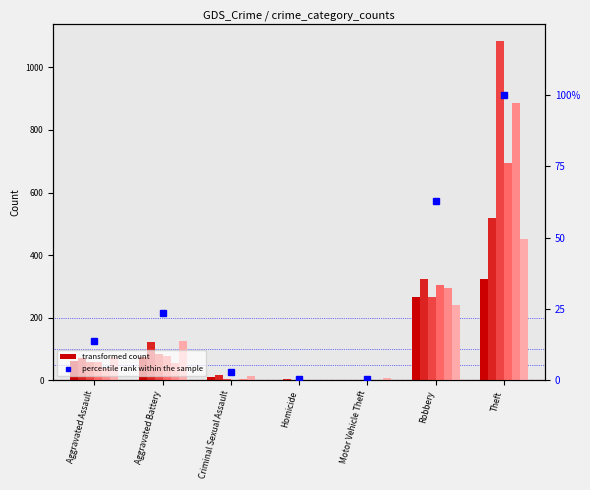

What is the minimum value shown in the chart?

0.4